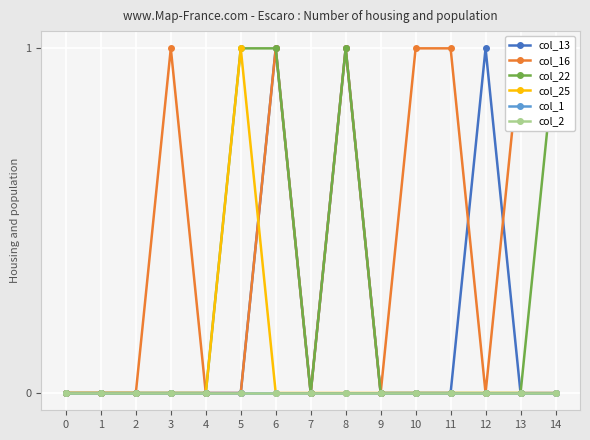

What is the difference between the maximum and minimum values in the col_13 series?

1